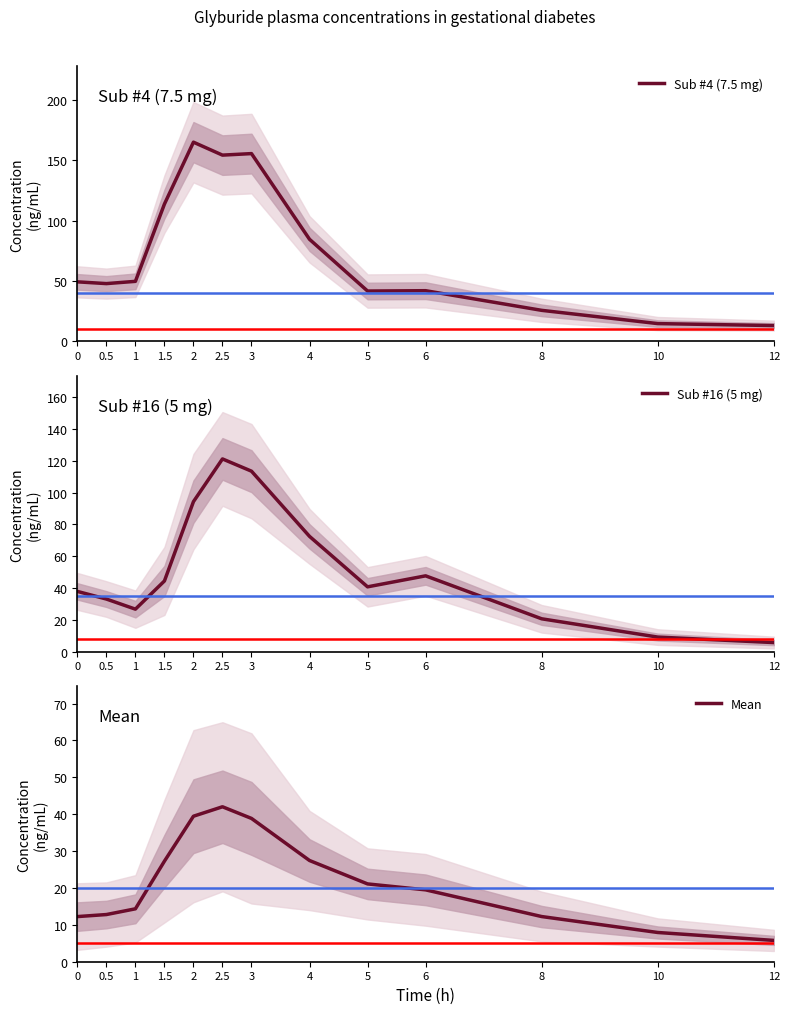

What is the lowest value of the Mean series?

5.8